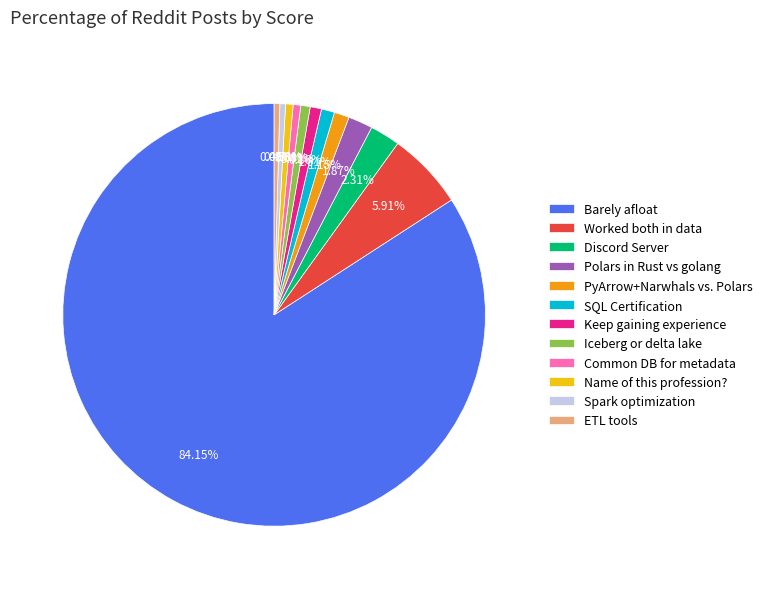

Is it true that Keep gaining experience is 11% of the pie?

False